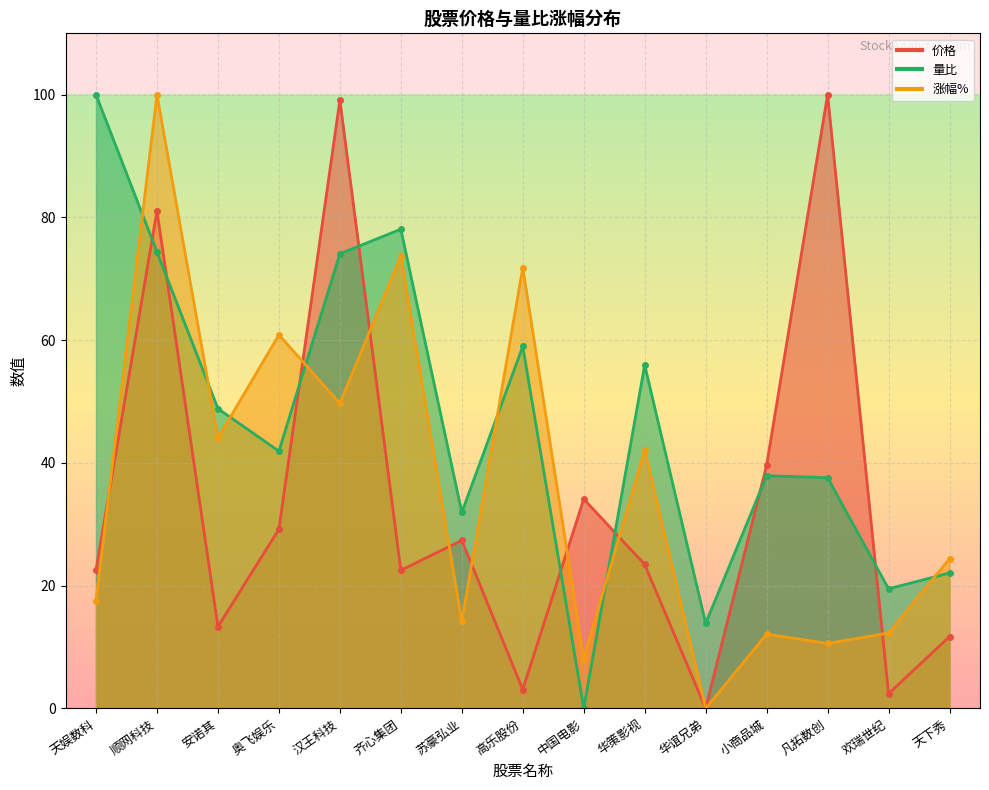

Rank the series by their maximum value, from lowest to highest.

价格, 量比, 涨幅%